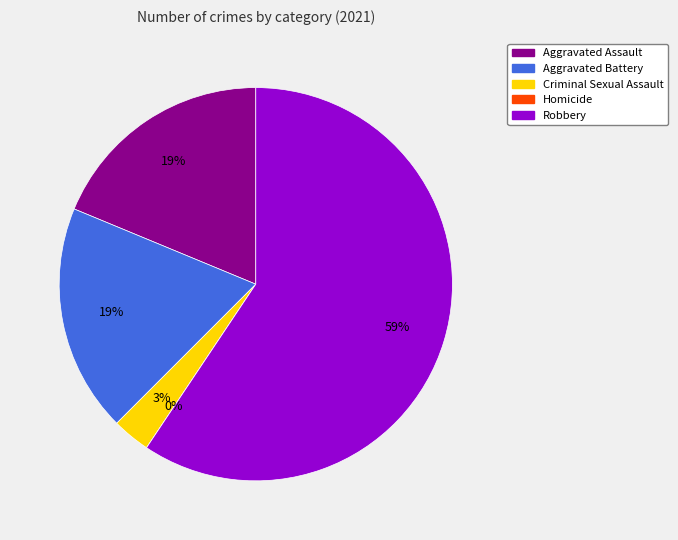

To the nearest percent, what is the difference between the largest and smallest slice percentages?

59%